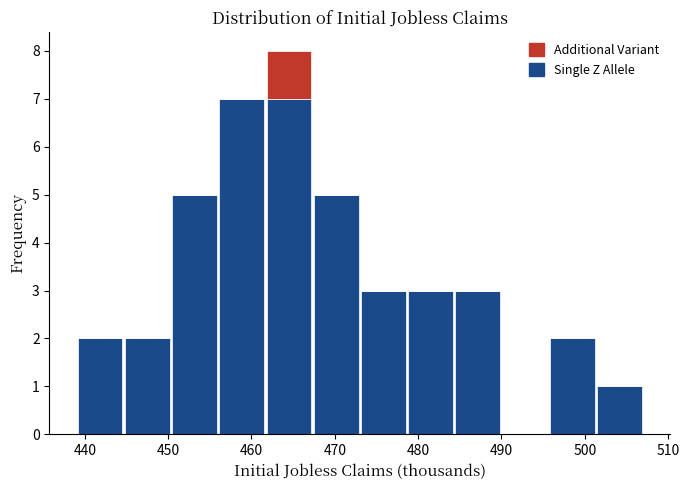

Reading left to right, transcribe this chart: for each stacked bar, give the range it covers on the x-axis and its total height. Neither the bar edges nor the heights are printed on the chart, so give them approximately, as read against the axes.

439 to 445: 2
445 to 450: 2
450 to 456: 5
456 to 462: 7
462 to 467: 8
467 to 473: 5
473 to 479: 3
479 to 484: 3
484 to 490: 3
490 to 496: 0
496 to 501: 2
501 to 507: 1